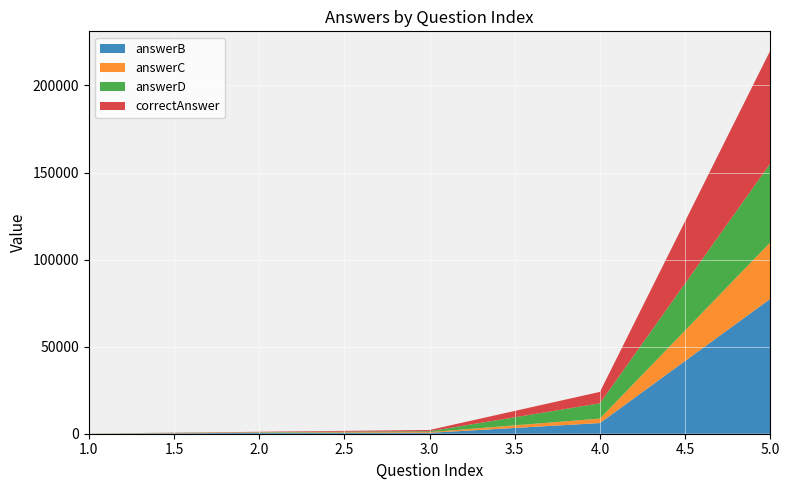

Reading left to right, list all the values displayed in this chart.

answerB: 1=11	2=521	3=512	4=6123	5=77453
answerC: 1=33	2=222	3=421	4=2573	5=32452
answerD: 1=44	2=189	3=487	4=8765	5=45272
correctAnswer: 1=22	2=187	3=734	4=6566	5=64883